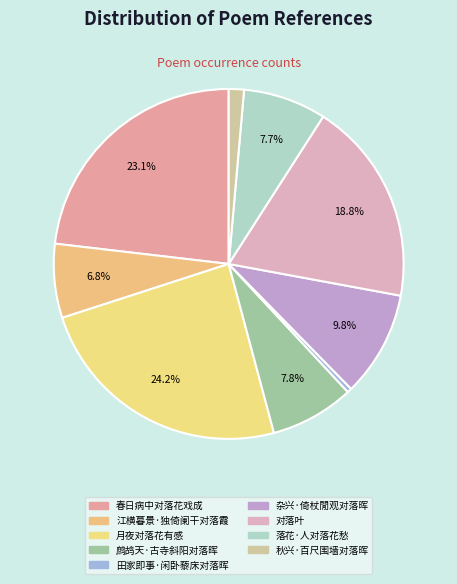

Is it true that 对落叶 is 19% of the pie?

True